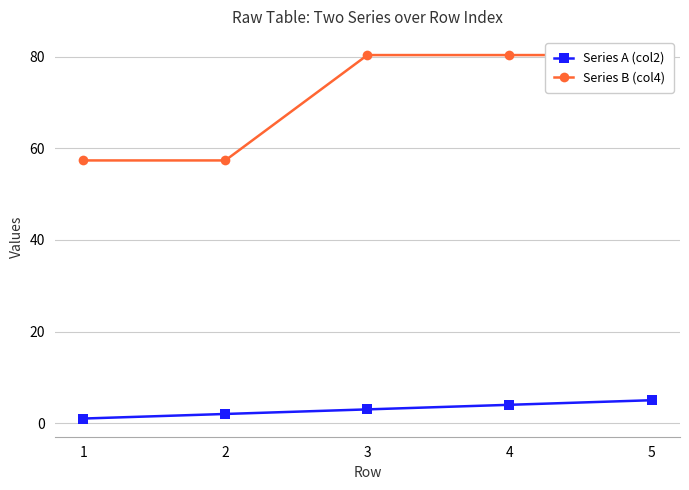

What is the value of the Series B (col4) point at the 5th from the left?

80.3